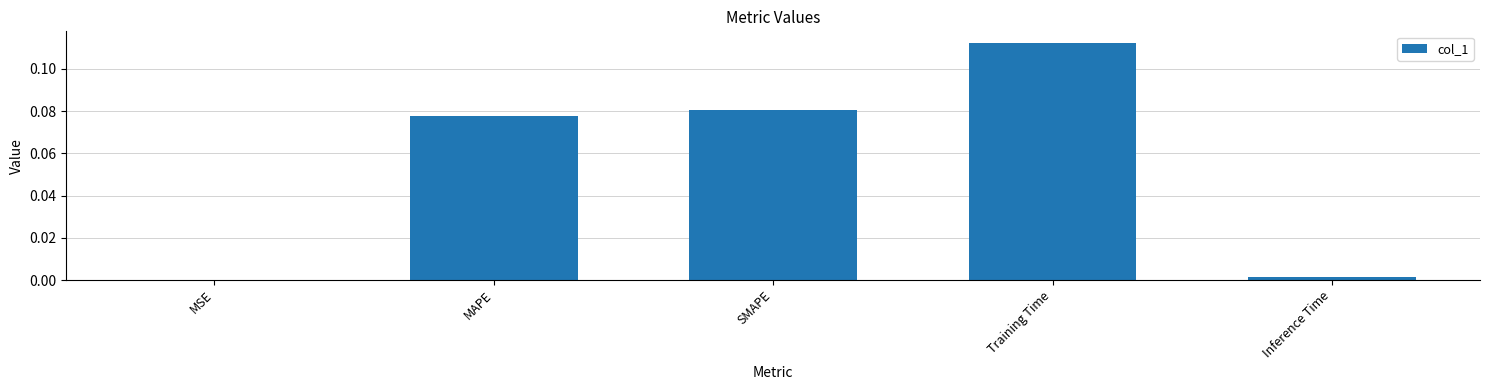

Where is the data nearest to the value 0?

MSE